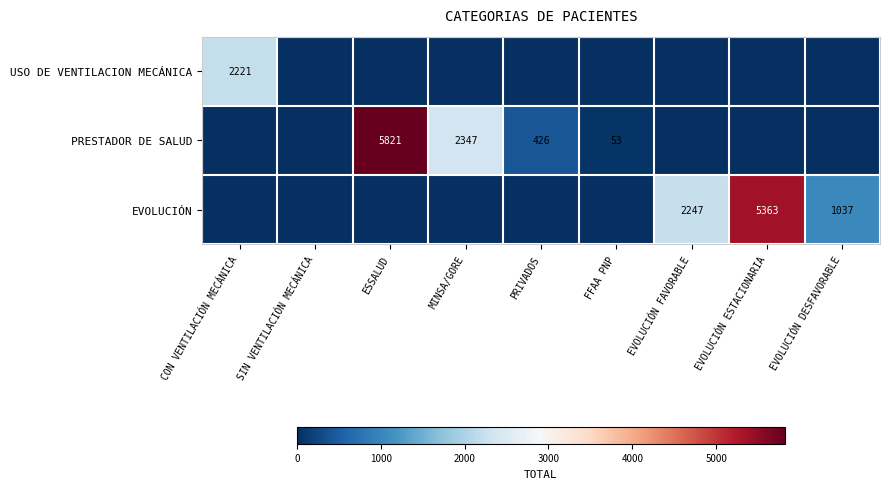

What is the difference between the highest and lowest values at PRIVADOS?

426